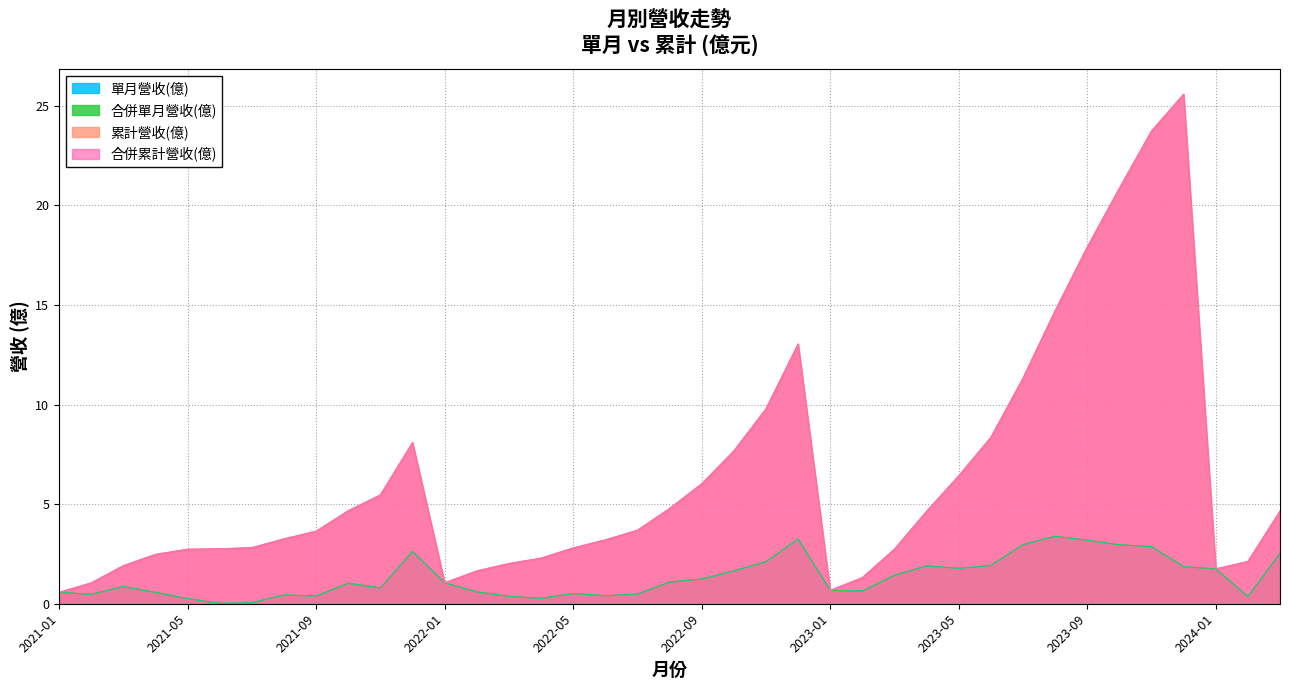

True or false: 單月營收(億) and 累計營收(億) cross at least once.

False